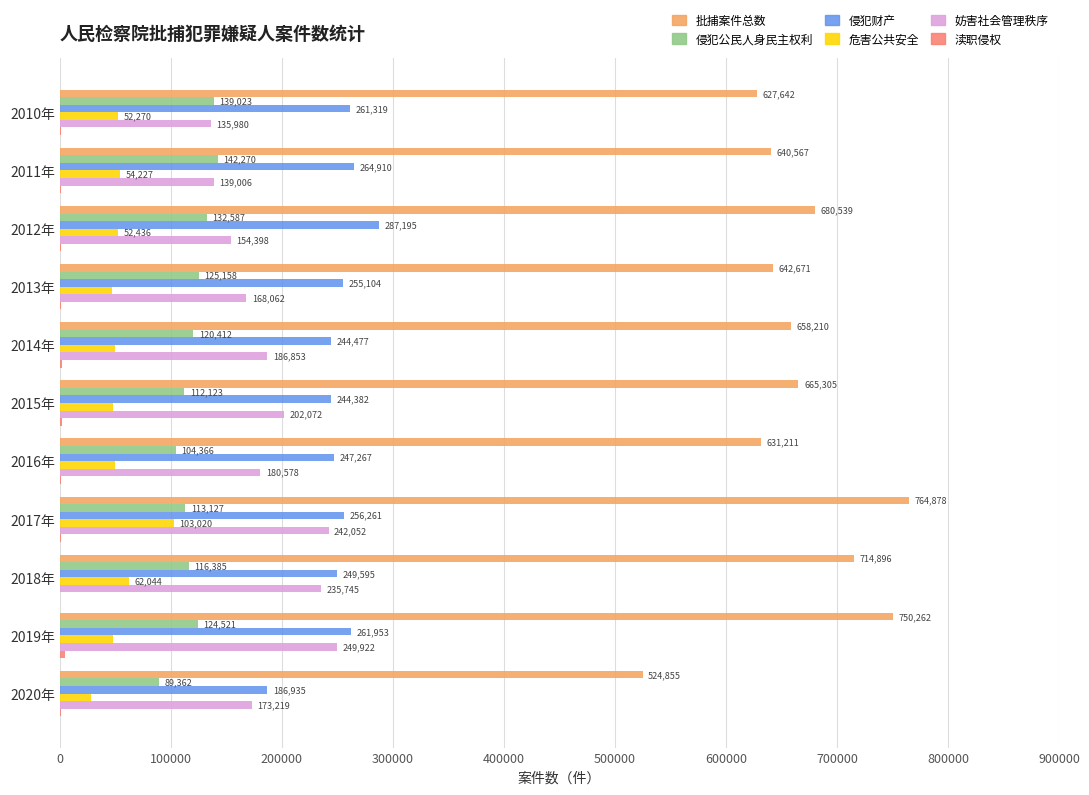

What is the highest value of the 妨害社会管理秩序 series?

249922